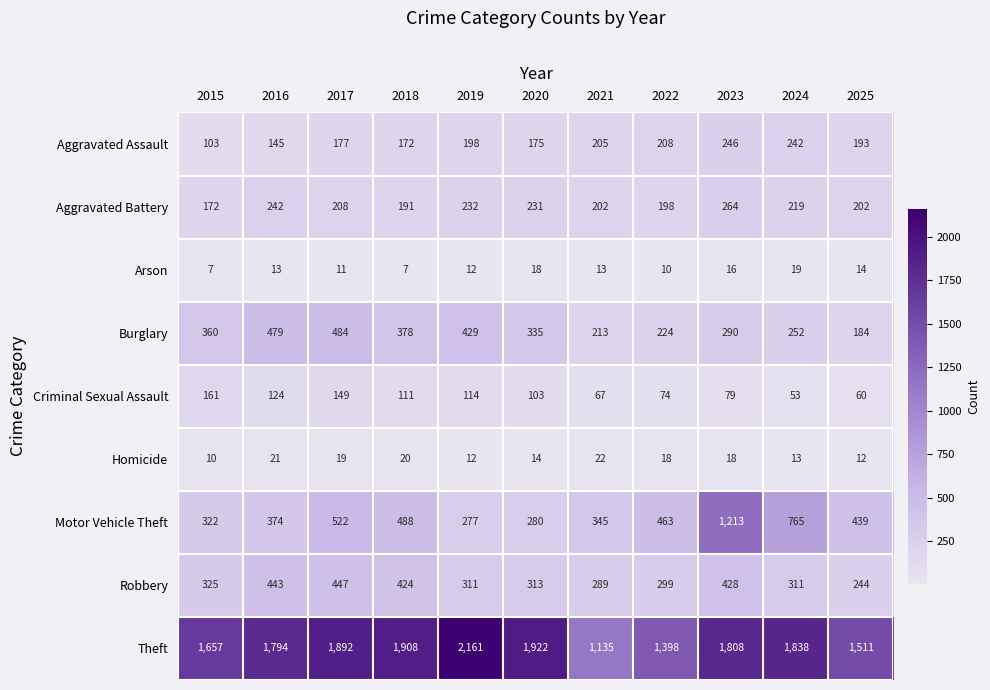

What is the highest value of the Theft series?

2161